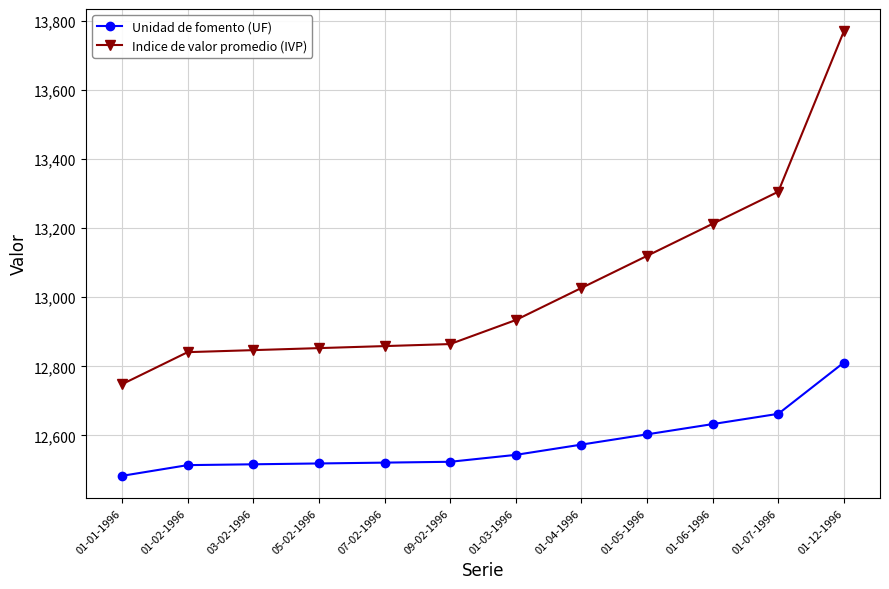

At which label does Indice de valor promedio (IVP) reach its minimum?

01-01-1996